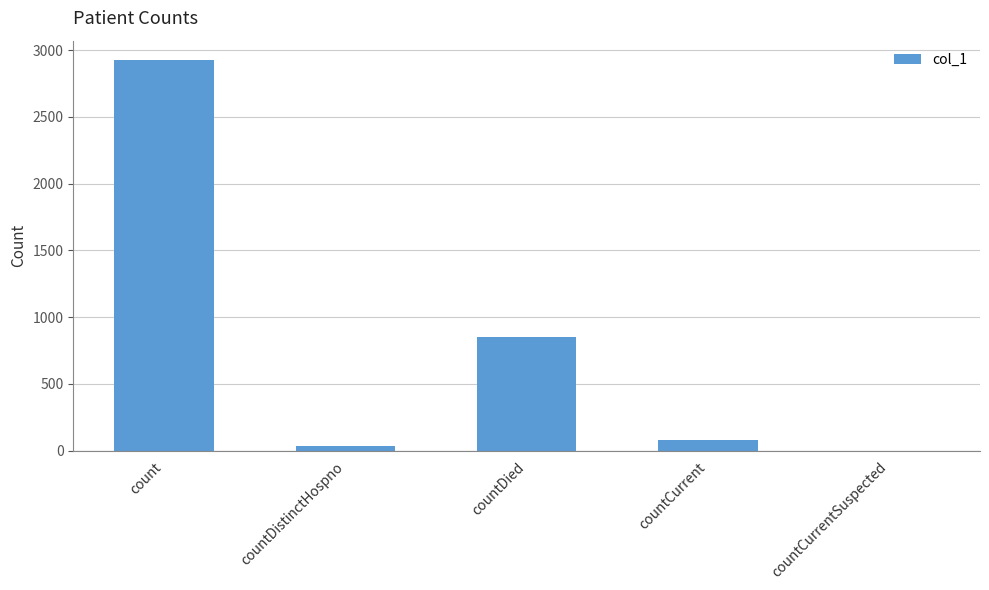

What is the greatest value displayed?

2924